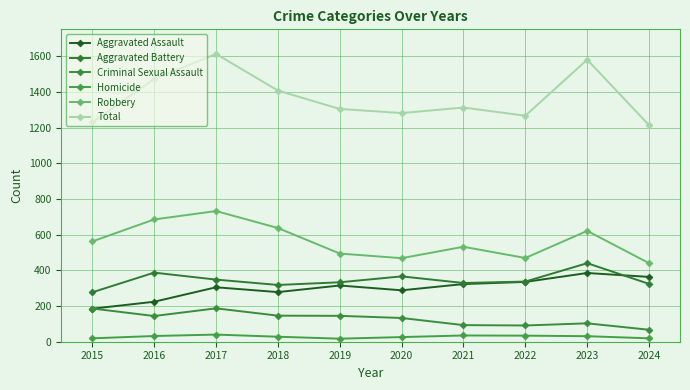

Between 2020 and 2023, which series saw the biggest shift?

Total